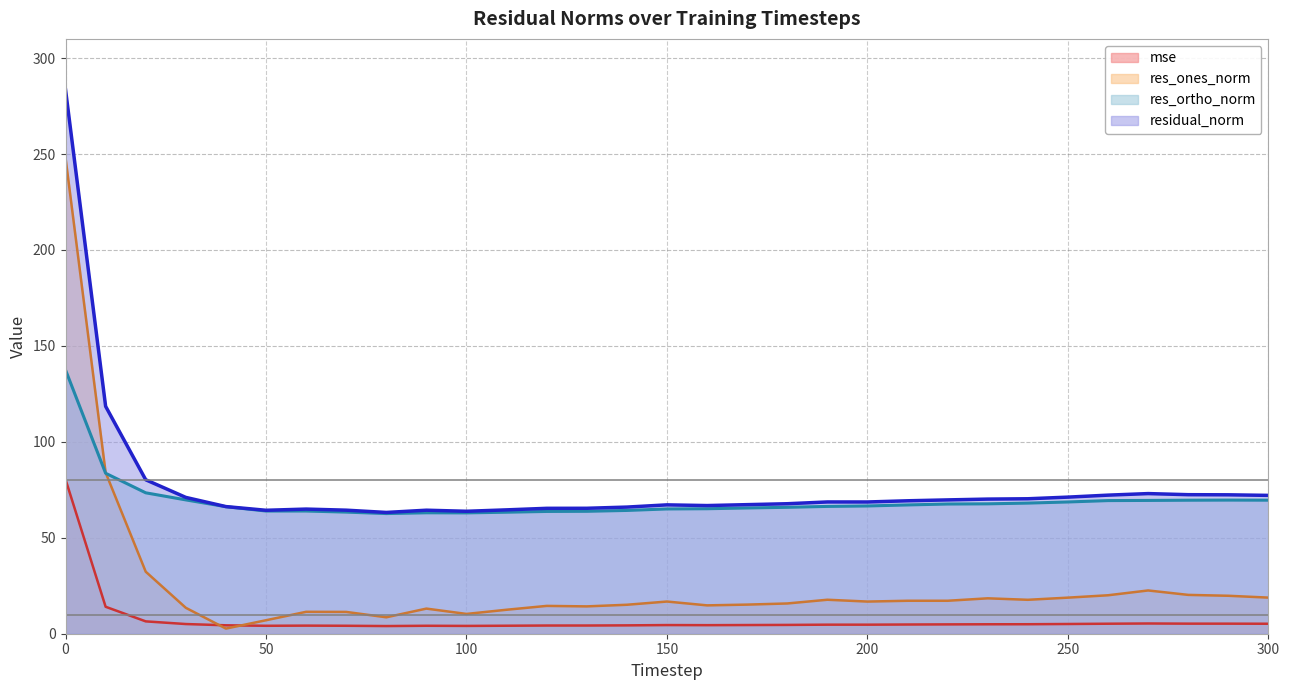

The mse series shows 1.6 at 200. True or false?

False